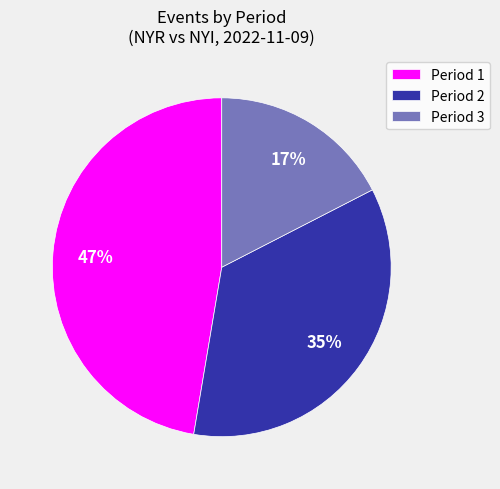

To the nearest percent, what percentage of the pie is Period 3?

17%